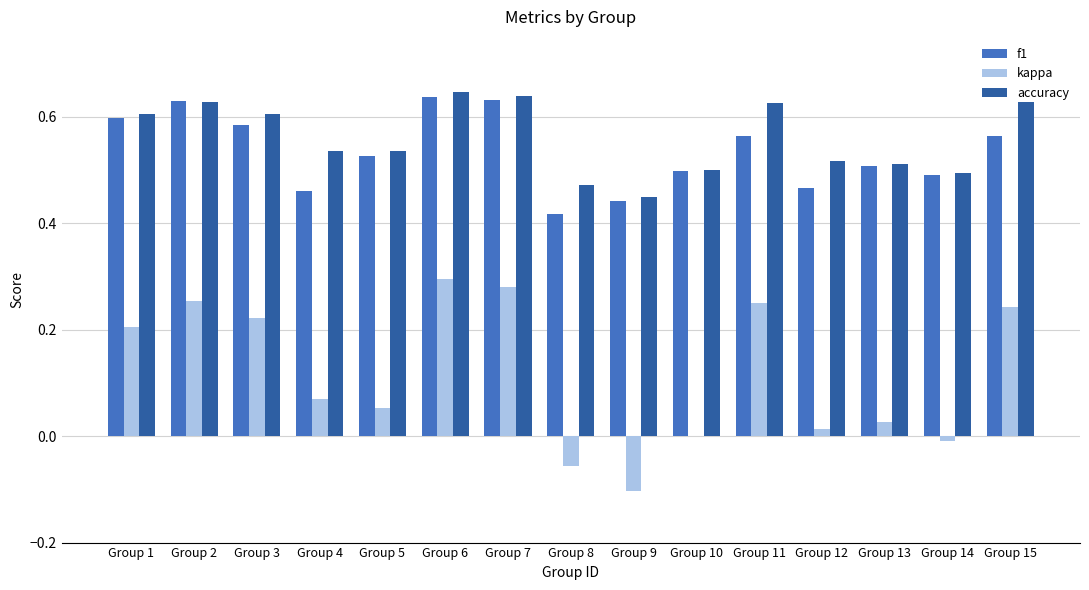

At which category is the sum across all series the highest?

Group 6